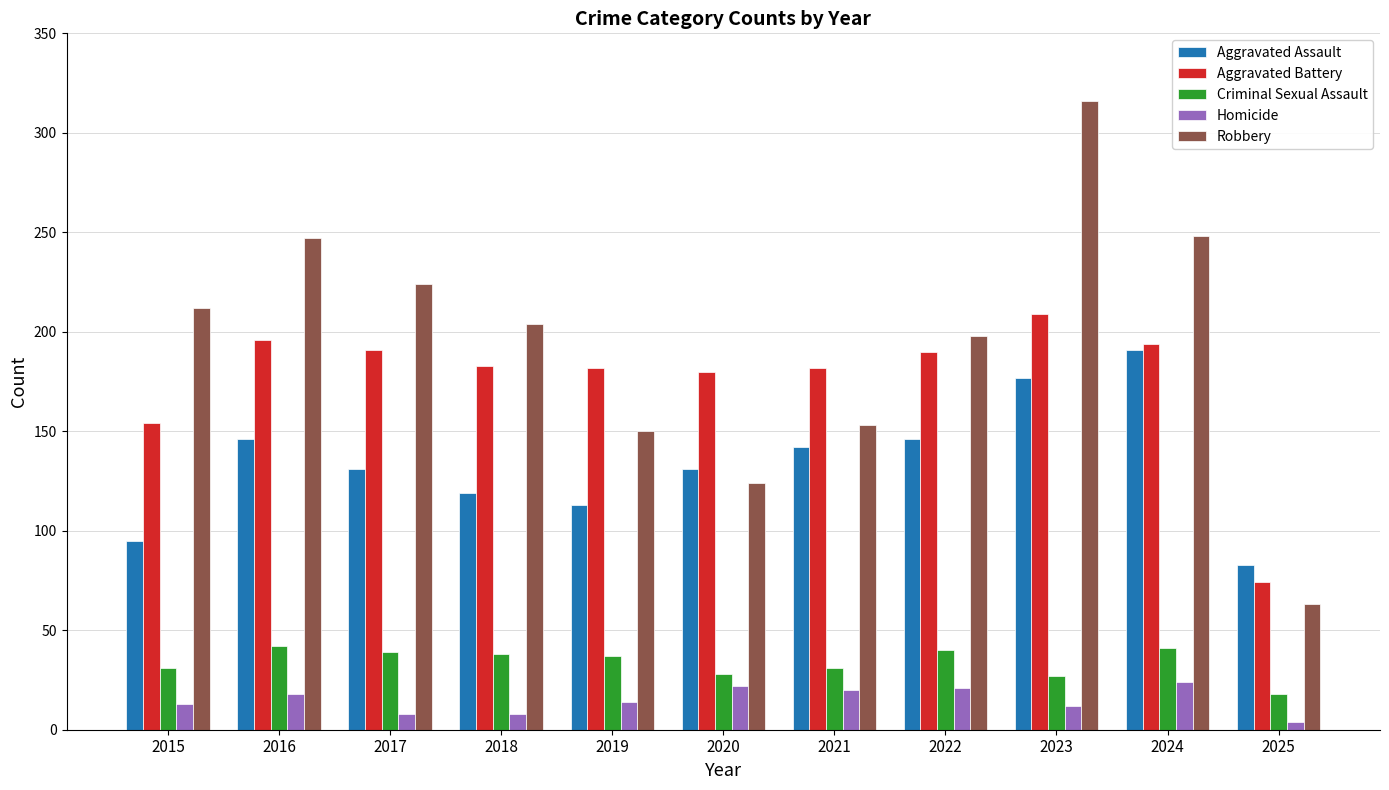

What is the lowest value of the Criminal Sexual Assault series?

18